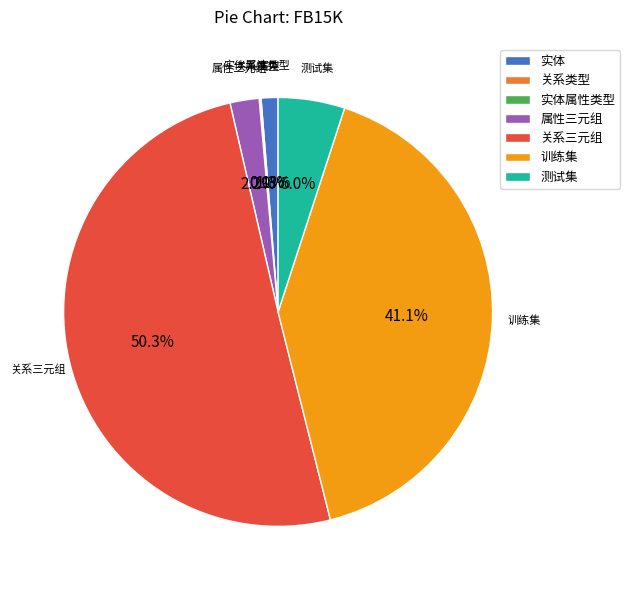

Is 训练集 the majority of the pie?

No